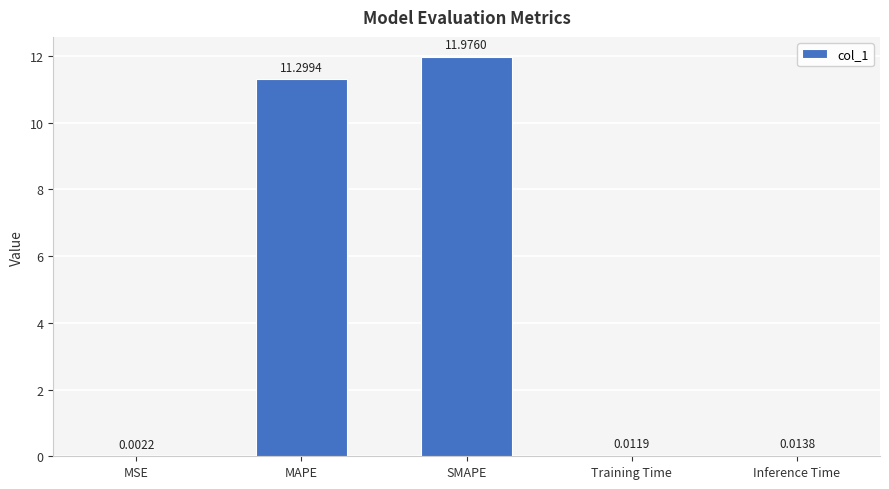

What is the sum of all values?

23.3